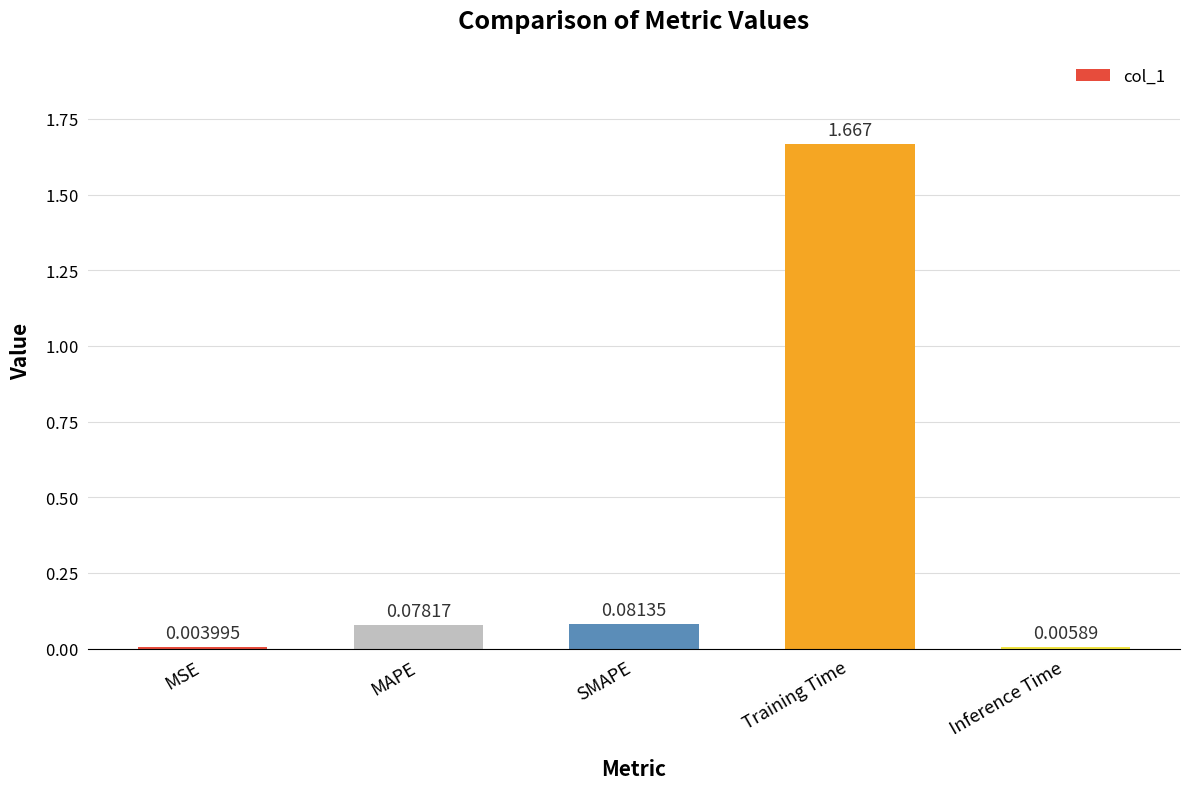

Between SMAPE and MAPE, which is larger?

SMAPE